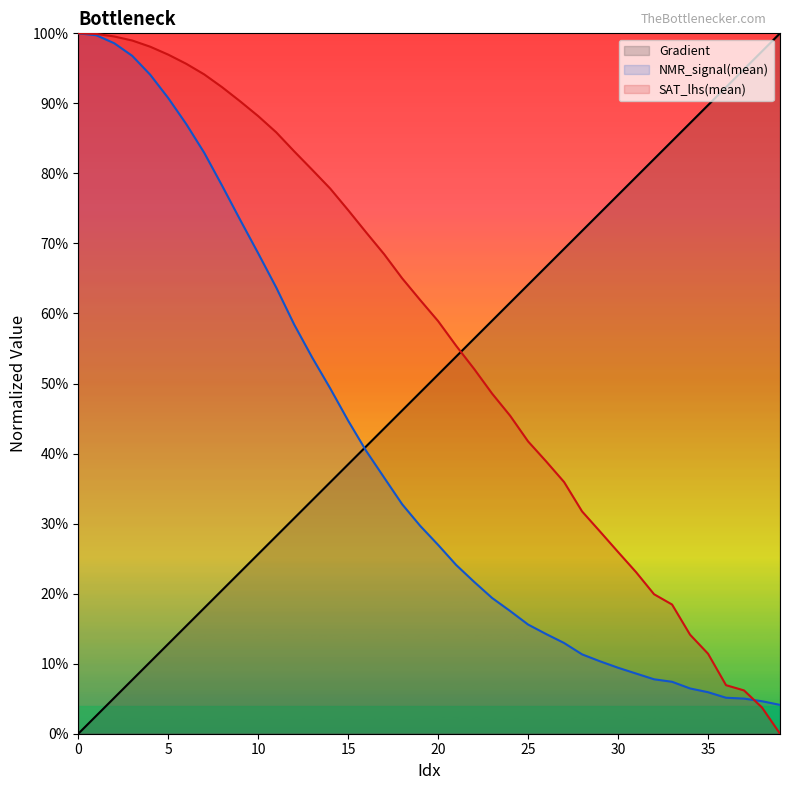

How many intersections are there between NMR_signal(mean) and Gradient?

1